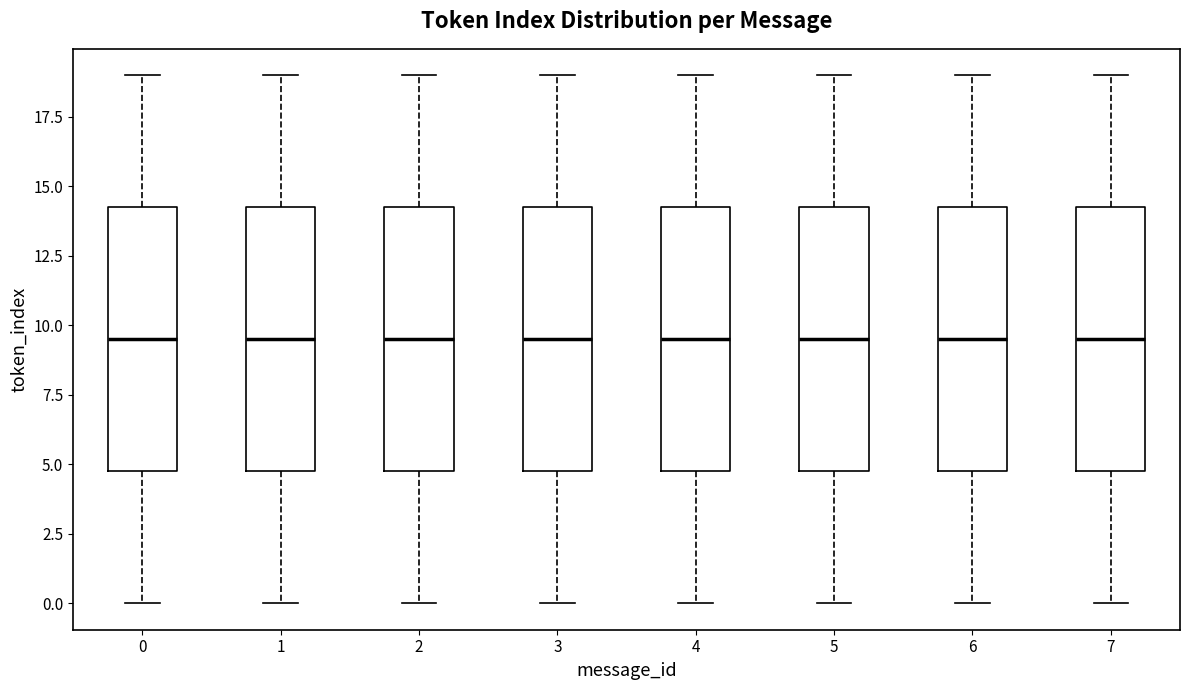

Reading left to right, read every box against the y-axis: the position of its median line, the range the box covers, and the ends of its whiskers. The values are not printed on the chart, so give them approximately, as read against the axis.

0: median 9.5, box 5.0 to 14.5, whiskers 0.0 to 19.0
1: median 9.5, box 5.0 to 14.5, whiskers 0.0 to 19.0
2: median 9.5, box 5.0 to 14.5, whiskers 0.0 to 19.0
3: median 9.5, box 5.0 to 14.5, whiskers 0.0 to 19.0
4: median 9.5, box 5.0 to 14.5, whiskers 0.0 to 19.0
5: median 9.5, box 5.0 to 14.5, whiskers 0.0 to 19.0
6: median 9.5, box 5.0 to 14.5, whiskers 0.0 to 19.0
7: median 9.5, box 5.0 to 14.5, whiskers 0.0 to 19.0